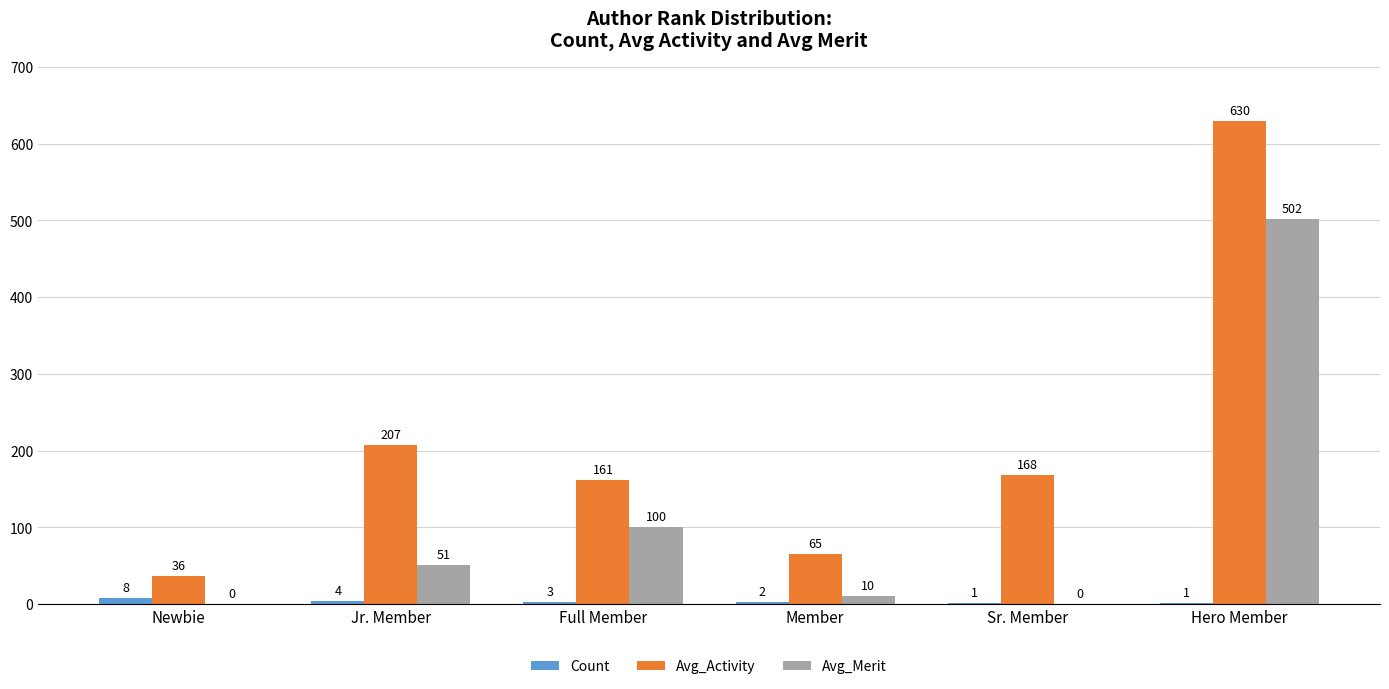

Reading left to right, list all the values displayed in this chart.

Count: Newbie=8	Jr. Member=4	Full Member=3	Member=2	Sr. Member=1	Hero Member=1
Avg_Activity: Newbie=36	Jr. Member=207	Full Member=161	Member=65	Sr. Member=168	Hero Member=630
Avg_Merit: Newbie=0	Jr. Member=51	Full Member=100	Member=10	Sr. Member=0	Hero Member=502